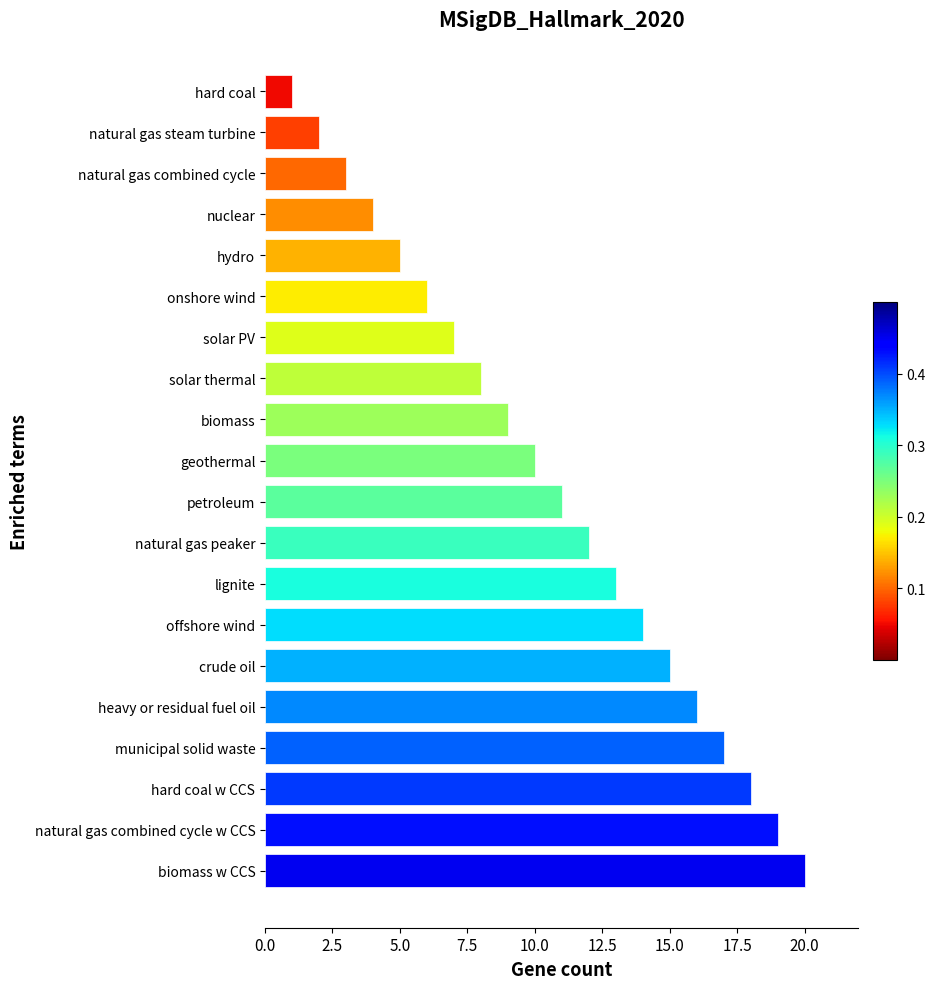

Reading bottom to top, list all the values displayed in this chart.

biomass w CCS=20	natural gas combined cycle w CCS=19	hard coal w CCS=18	municipal solid waste=17	heavy or residual fuel oil=16	crude oil=15	offshore wind=14	lignite=13	natural gas peaker=12	petroleum=11	geothermal=10	biomass=9	solar thermal=8	solar PV=7	onshore wind=6	hydro=5	nuclear=4	natural gas combined cycle=3	natural gas steam turbine=2	hard coal=1